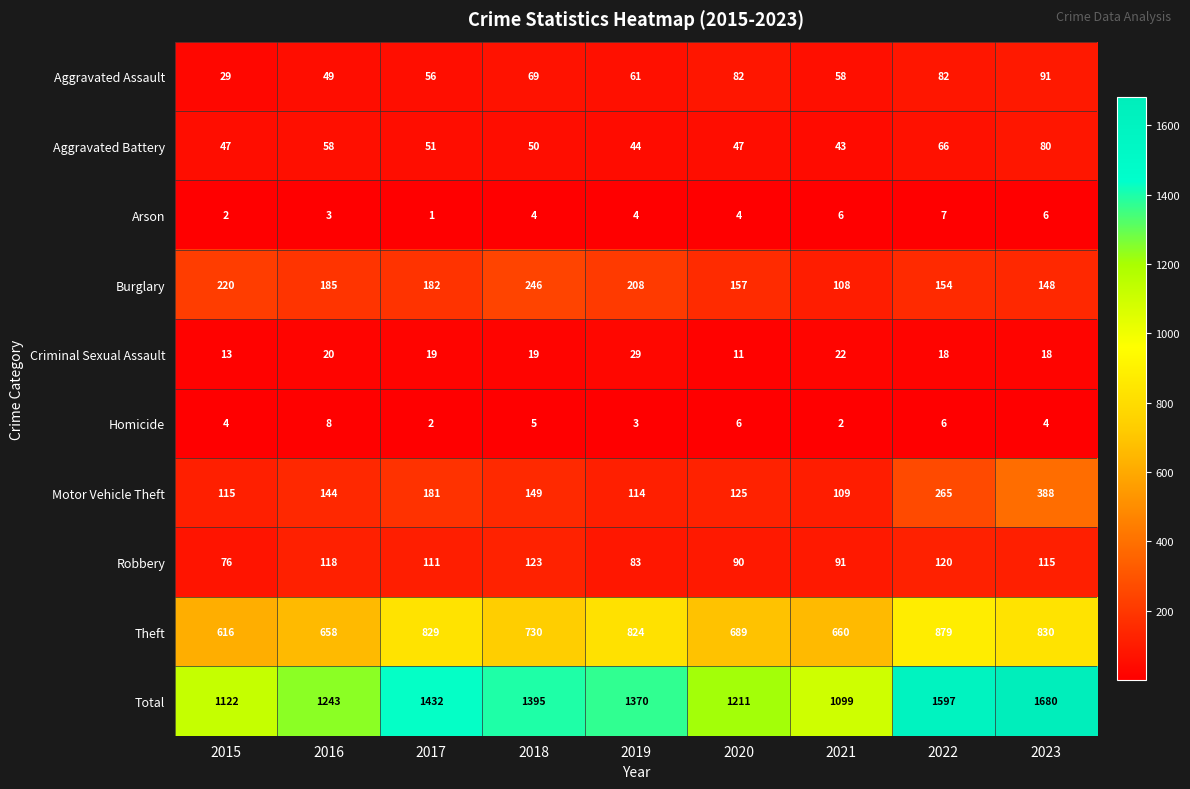

At how many categories does at least one series exceed 708?

9